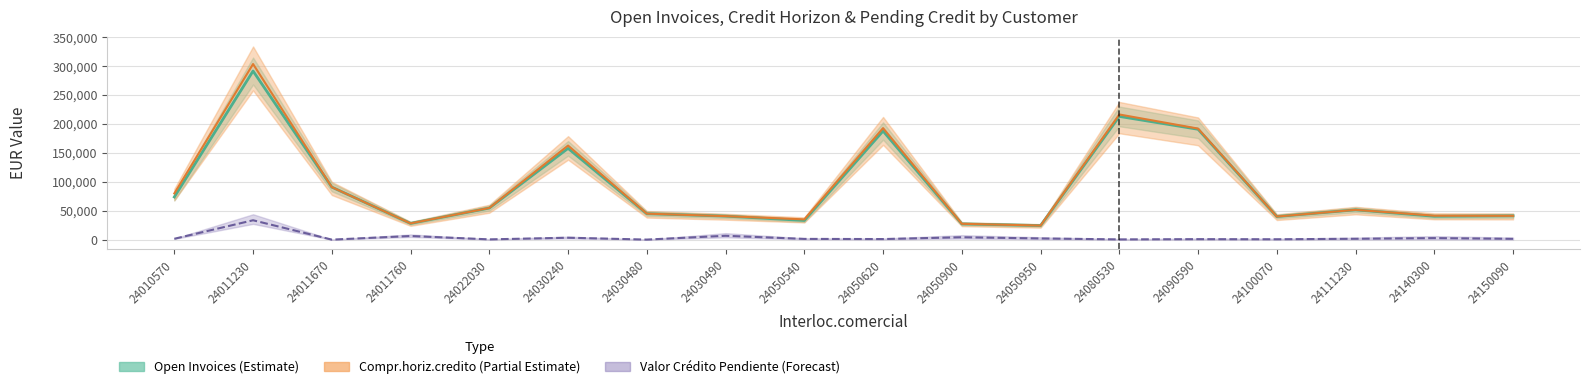

True or false: Compr.horiz.credito and Open Invoices intersect in this chart.

False